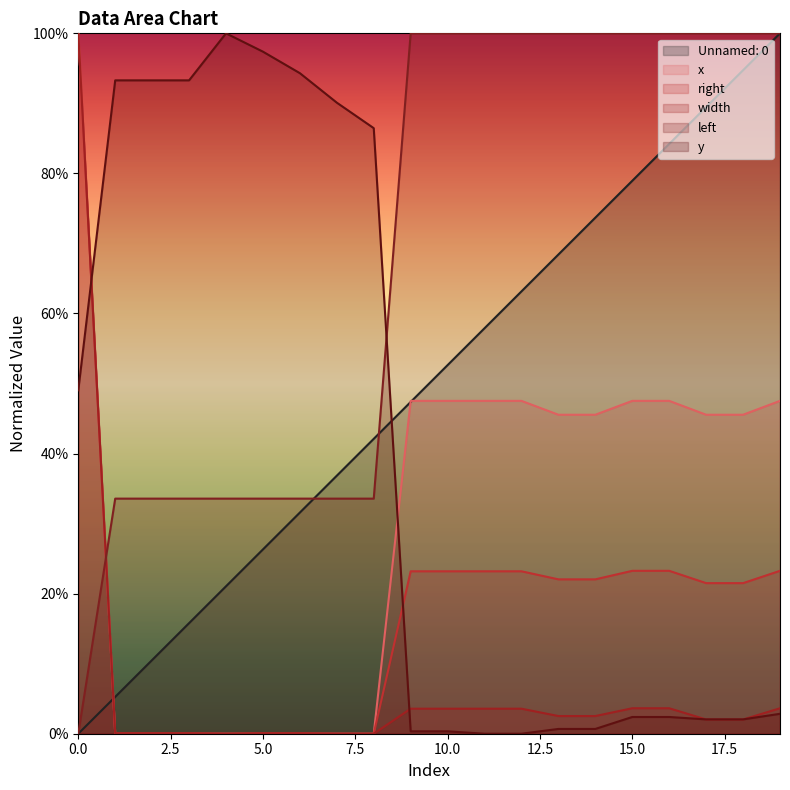

What is the greatest value displayed?

1.0